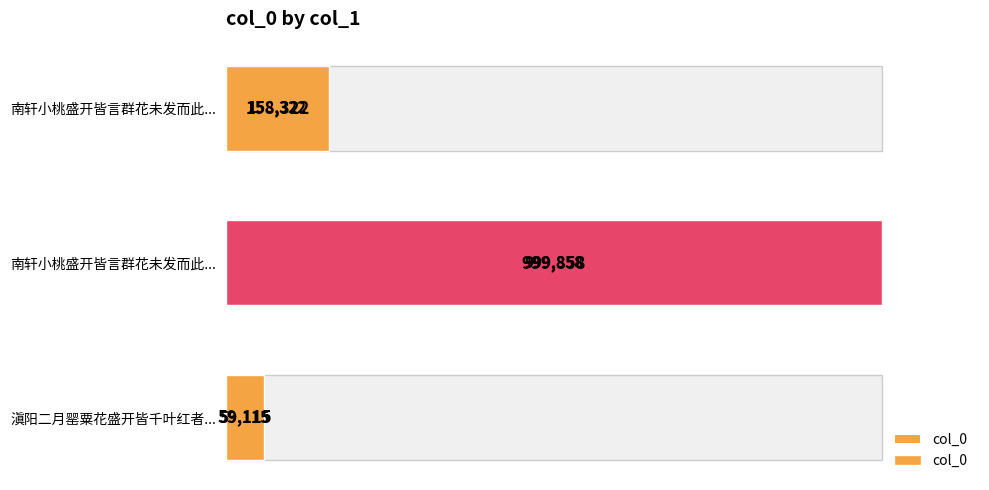

Rank the categories by value from lowest to highest.

滇阳二月罂粟花盛开皆千叶红者..., 南轩小桃盛开皆言群花未发而此..., 南轩小桃盛开皆言群花未发而此...